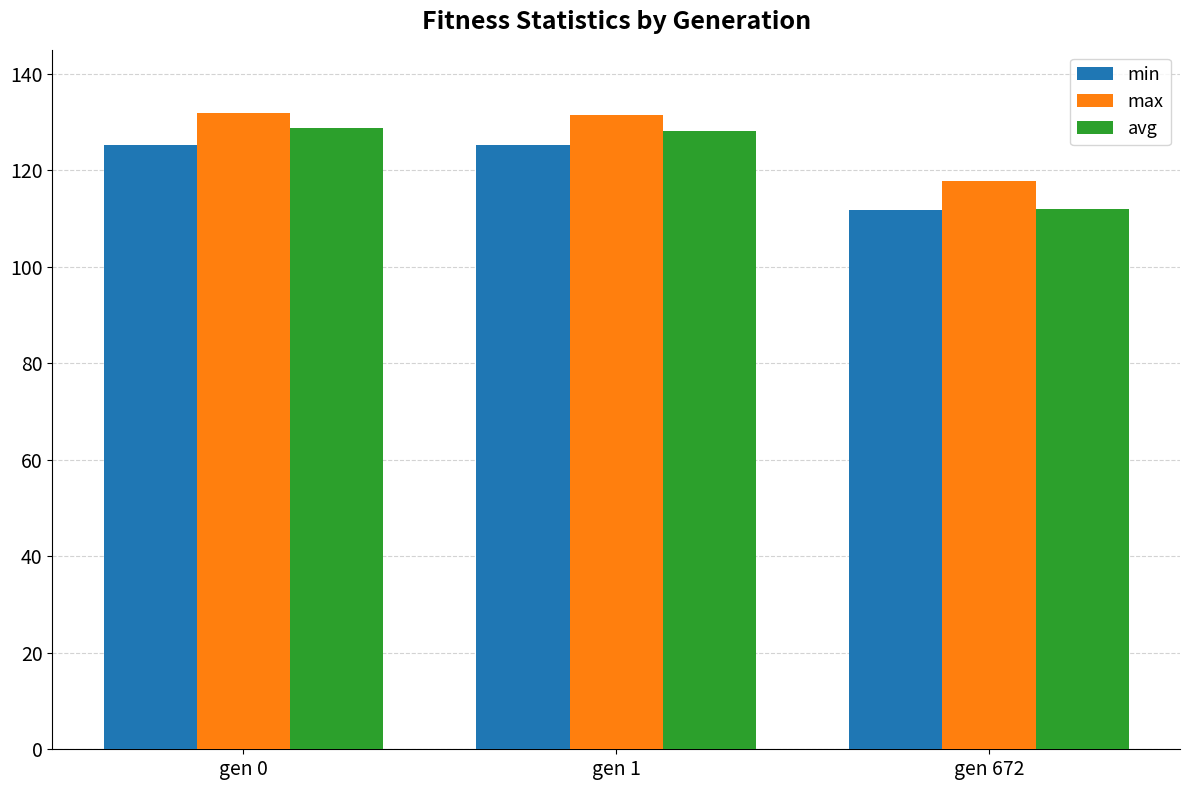

Which series has the widest spread of values?

avg